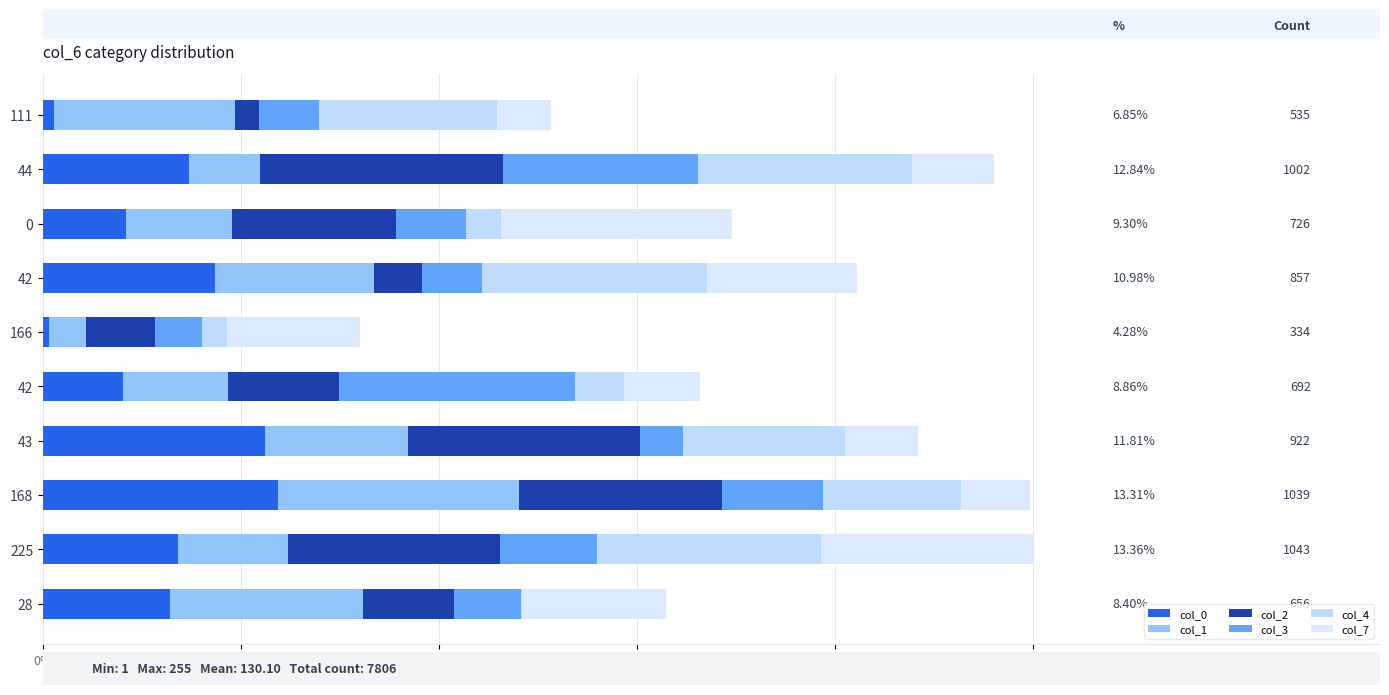

Does the chart contain any negative values?

No